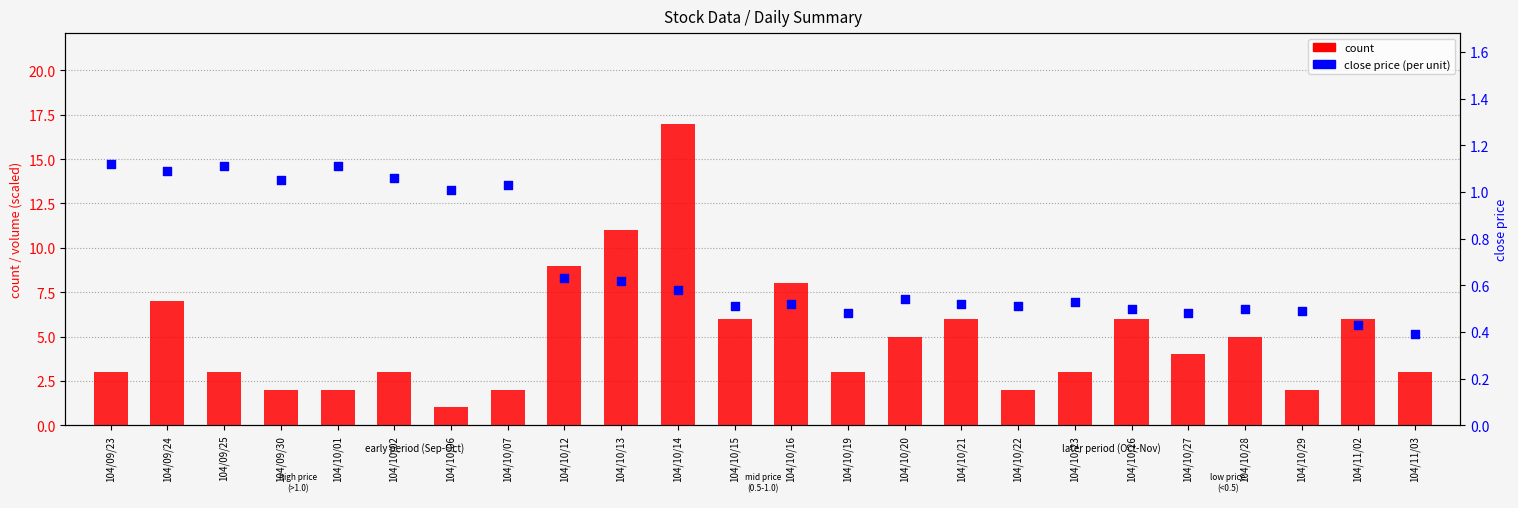

At how many categories does at least one series exceed 5?

9